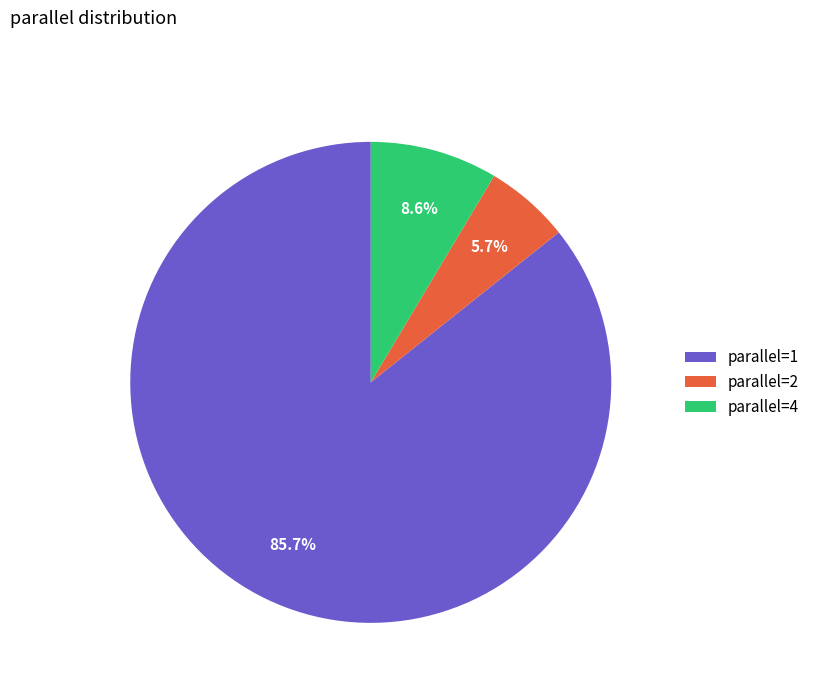

Between parallel=2 and parallel=1, which is larger?

parallel=1